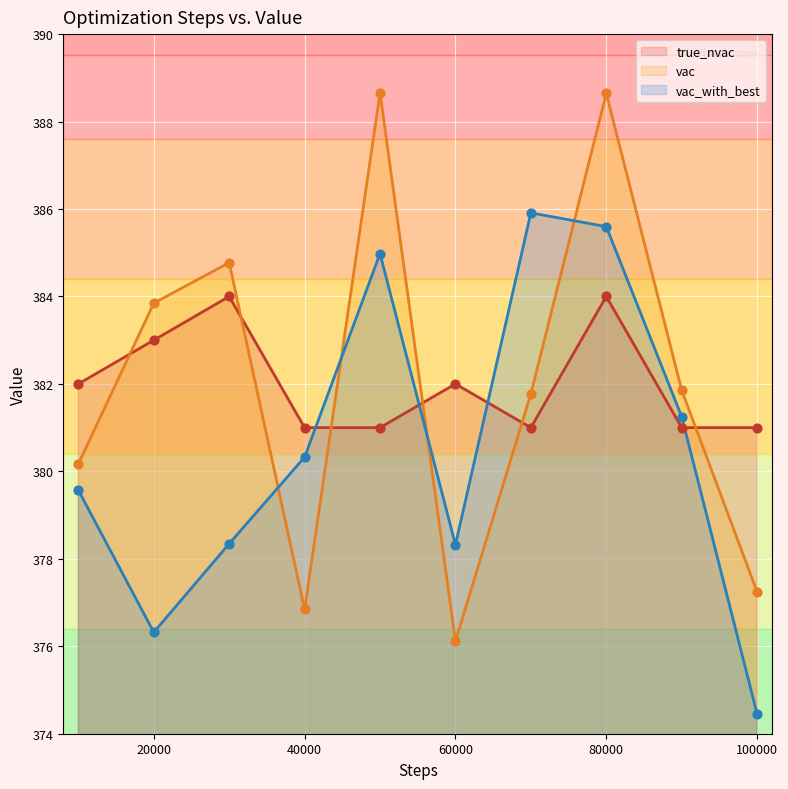

At how many categories does at least one series exceed 379?

10